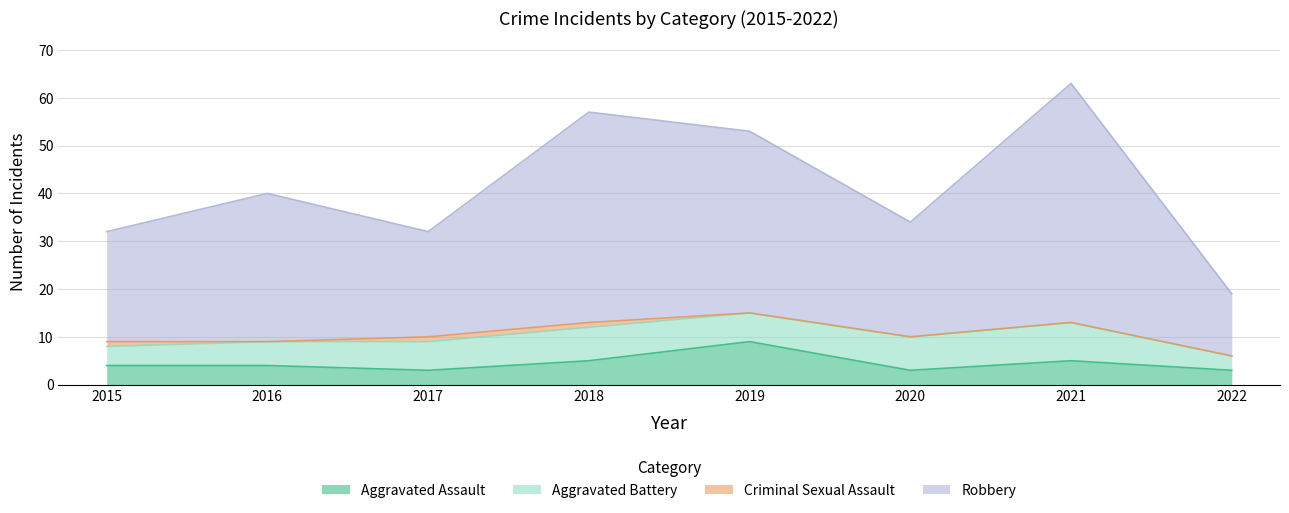

Where is the first local maximum for Aggravated Assault?

2019